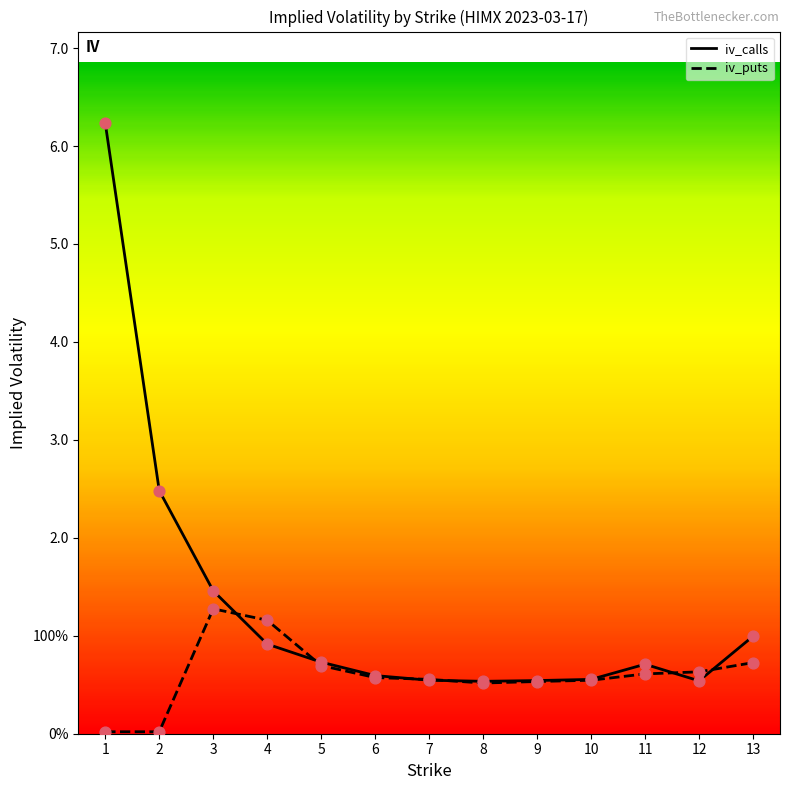

At how many categories does at least one series exceed 5?

1